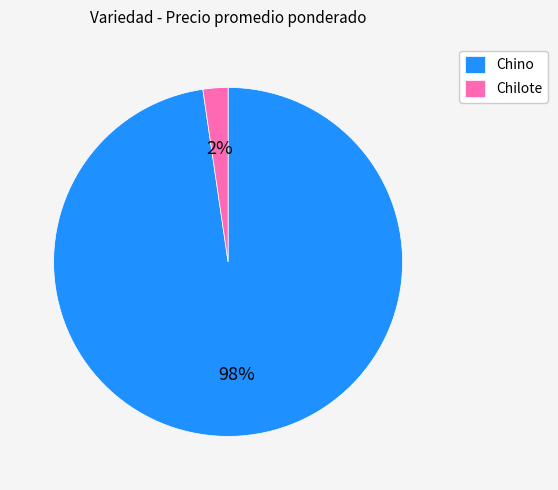

Combined, do Chino and Chilote account for over 50%?

Yes